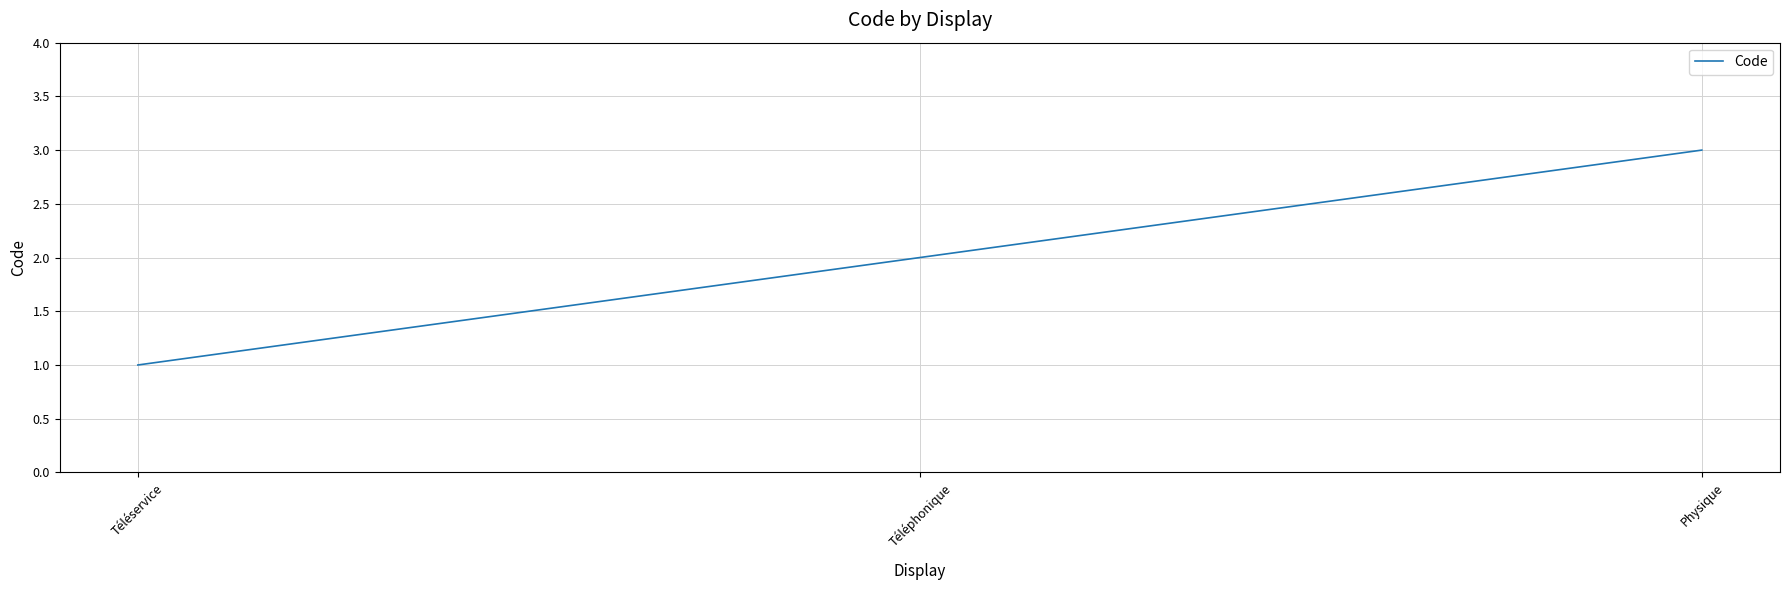

Reading right to left, list all the values displayed in this chart.

3	2	1